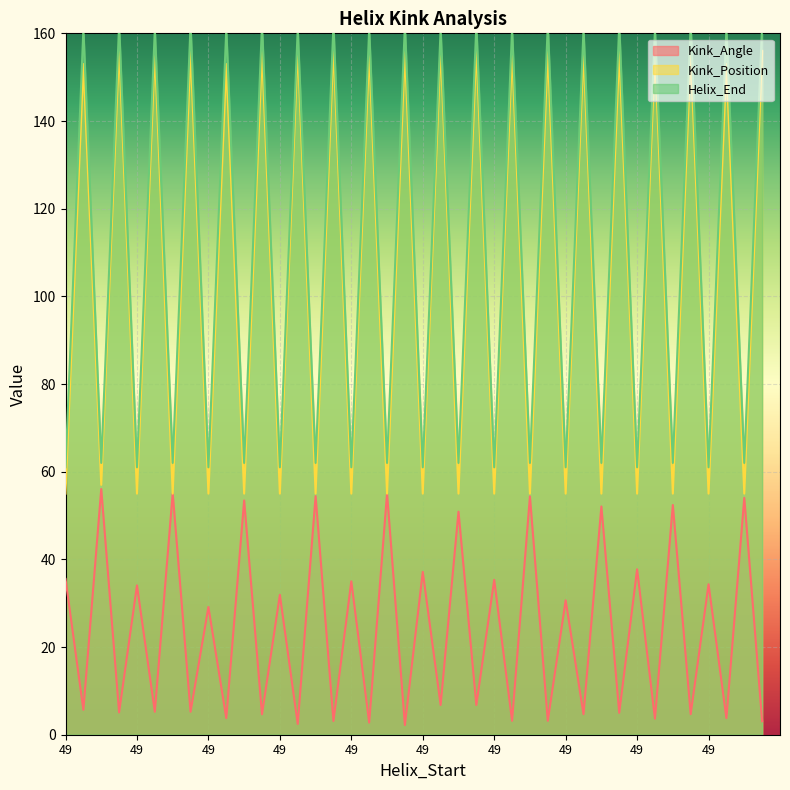

True or false: Kink_Angle and Helix_End cross at least once.

False